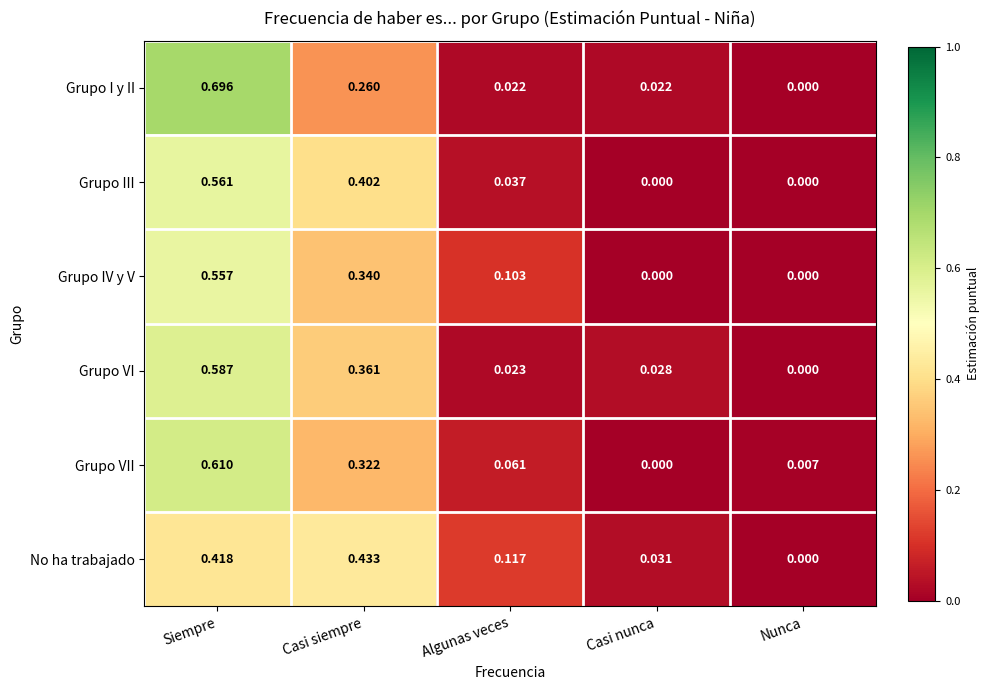

At which category is the sum across all series the highest?

Siempre